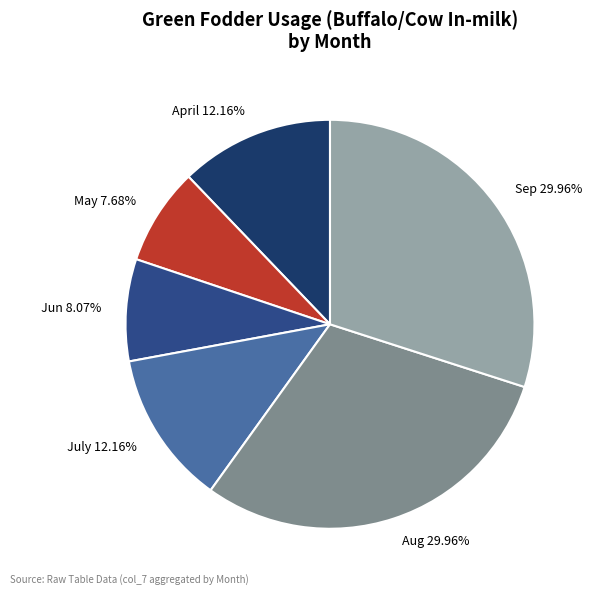

Combined, do Sep and May account for over 50%?

No